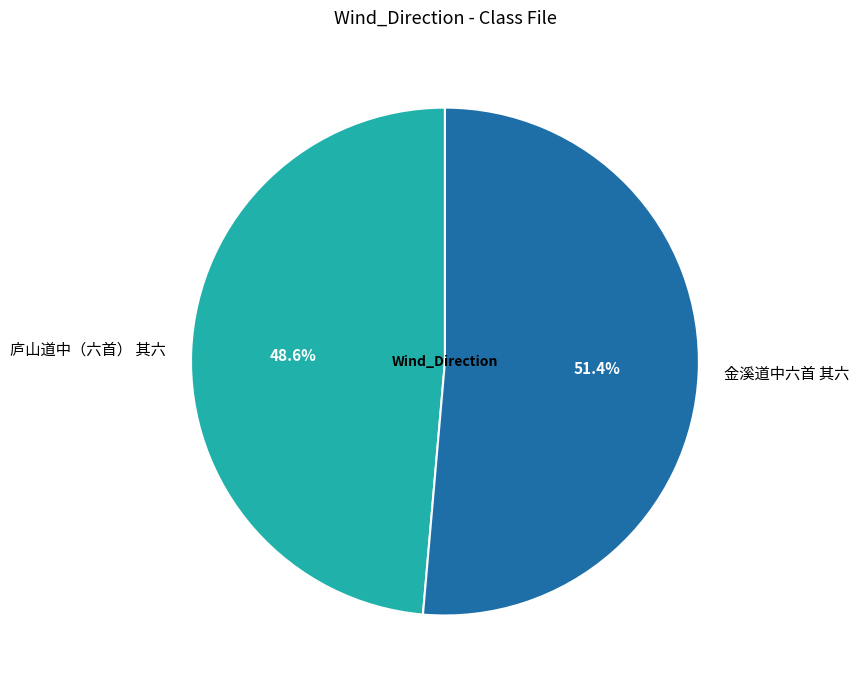

Which category has the biggest portion of the pie?

金溪道中六首 其六